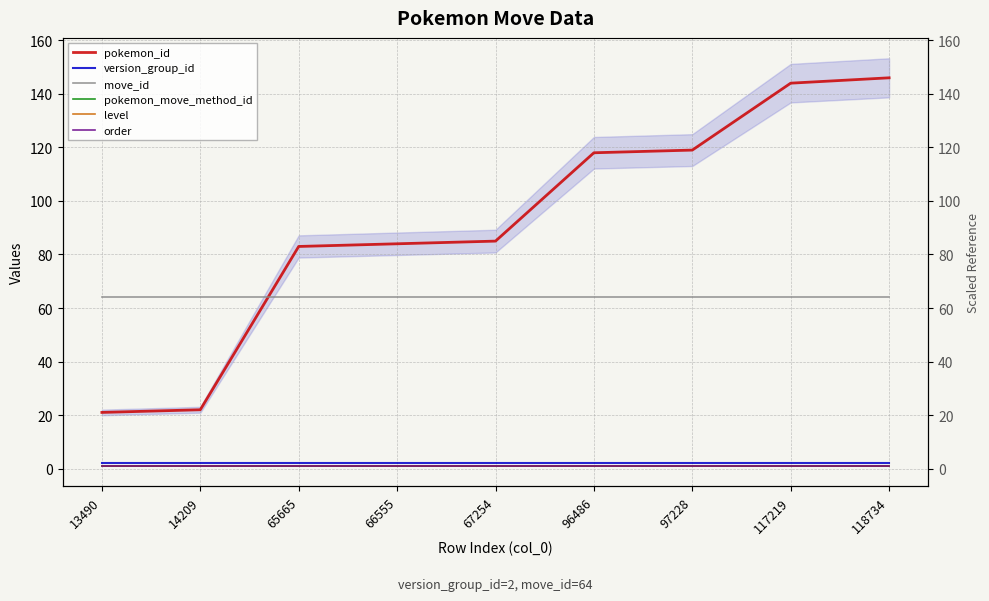

What is the spread (max minus min) of values at 96486?

117